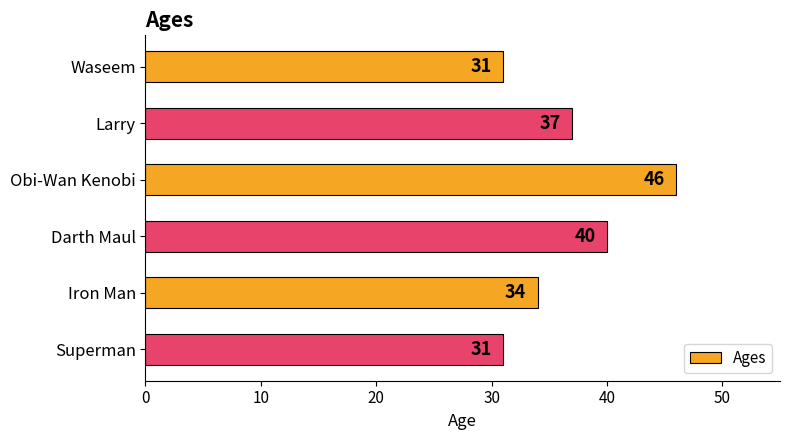

What is the sum of all values?

219